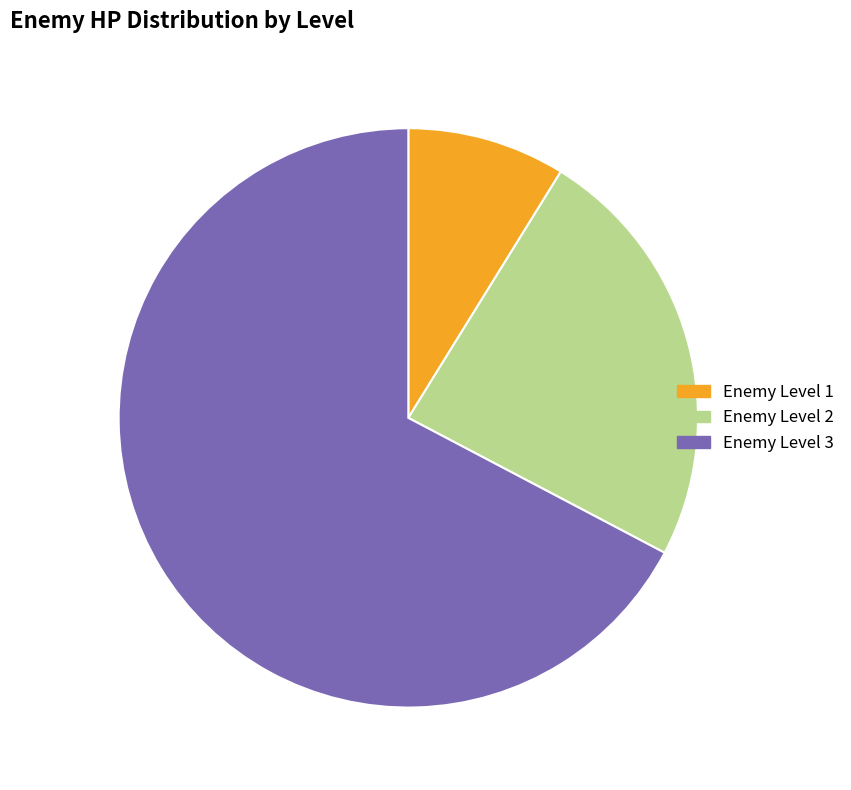

What portion of the pie excludes Enemy Level 3?

32.7%